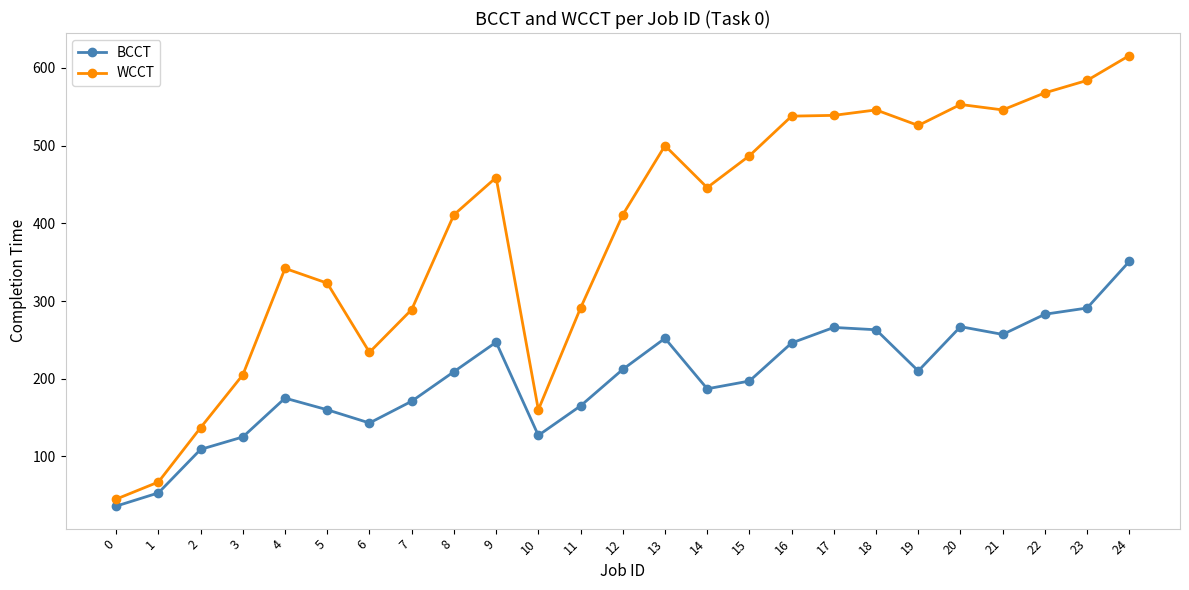

How many data points in WCCT are less than 446?

12